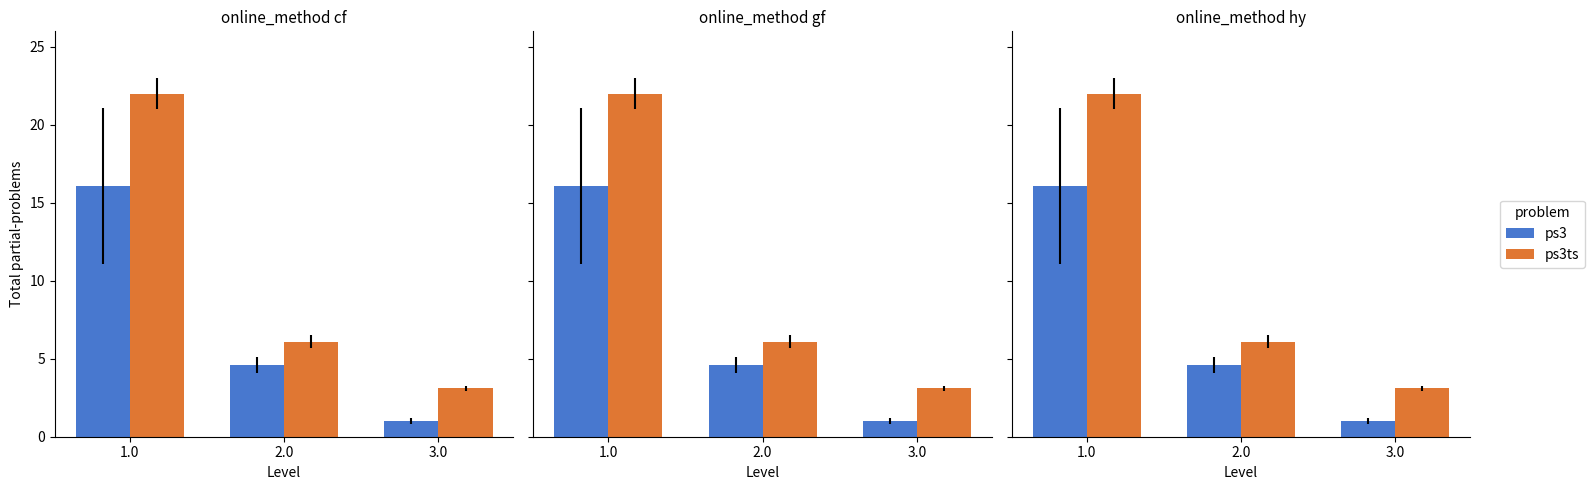

Reading right to left, list all the values displayed in this chart.

ps3: 3.0=1.0	2.0=4.6	1.0=16.1
ps3ts: 3.0=3.1	2.0=6.1	1.0=22.0